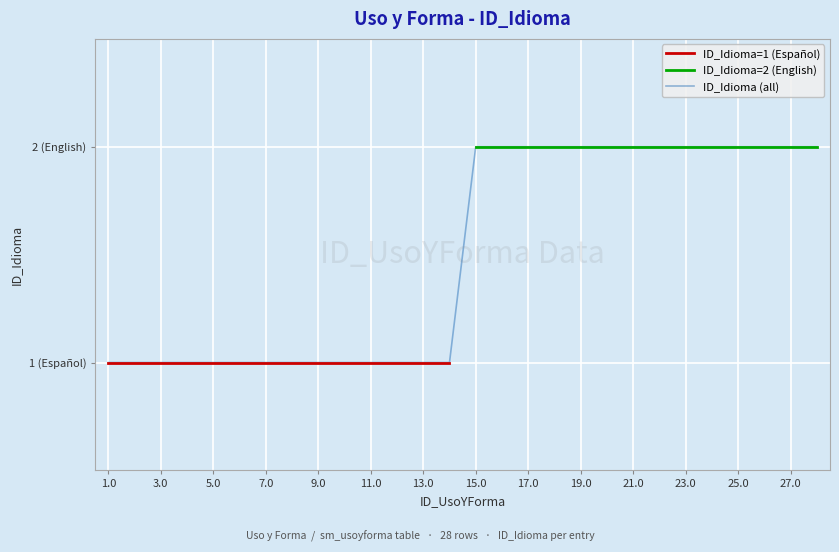

Count the values in the range 1 to 2.

28